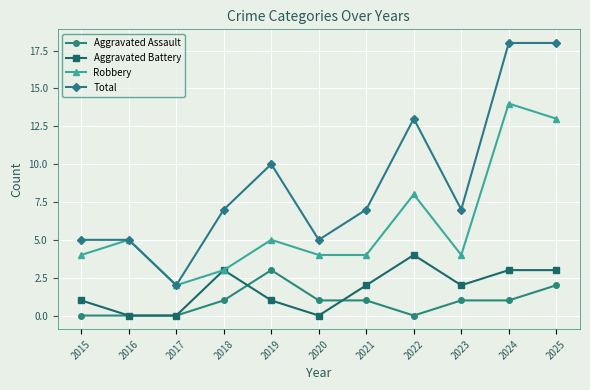

True or false: Robbery has more than 2 interior local peaks.

True